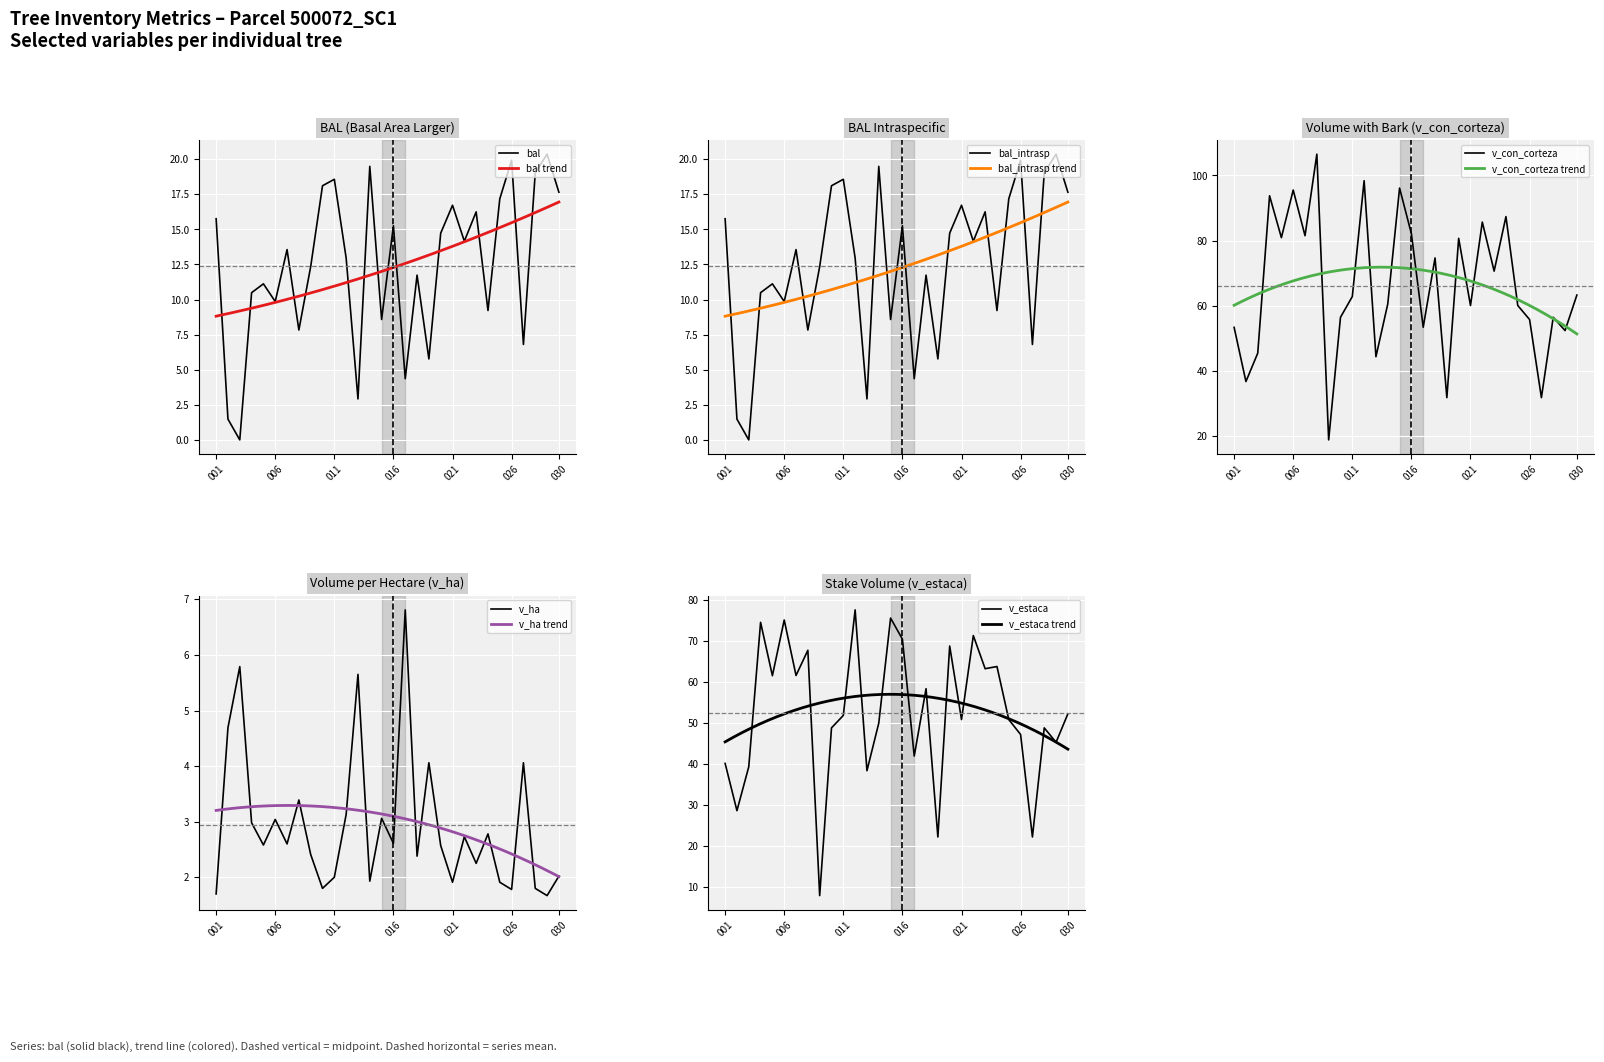

What are all the series names shown in the legend?

bal, bal_intrasp, v_con_corteza, v_ha, v_estaca